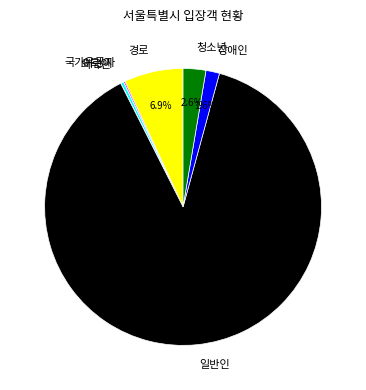

The 경로 slice represents 1% of the pie. True or false?

False